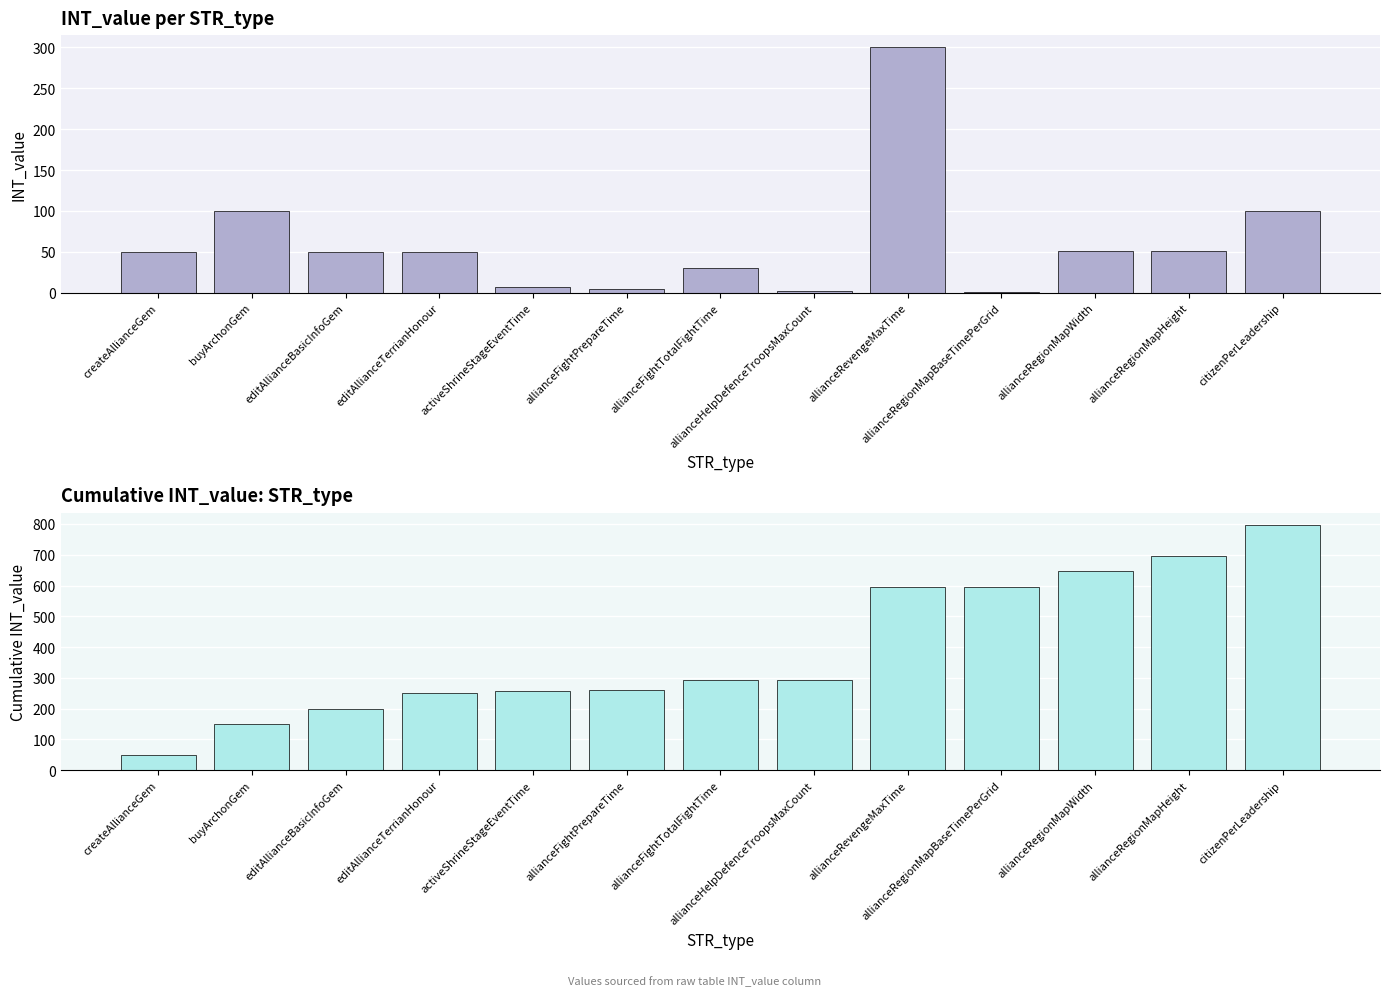

What is the spread (max minus min) of values at allianceFightPrepareTime?

257